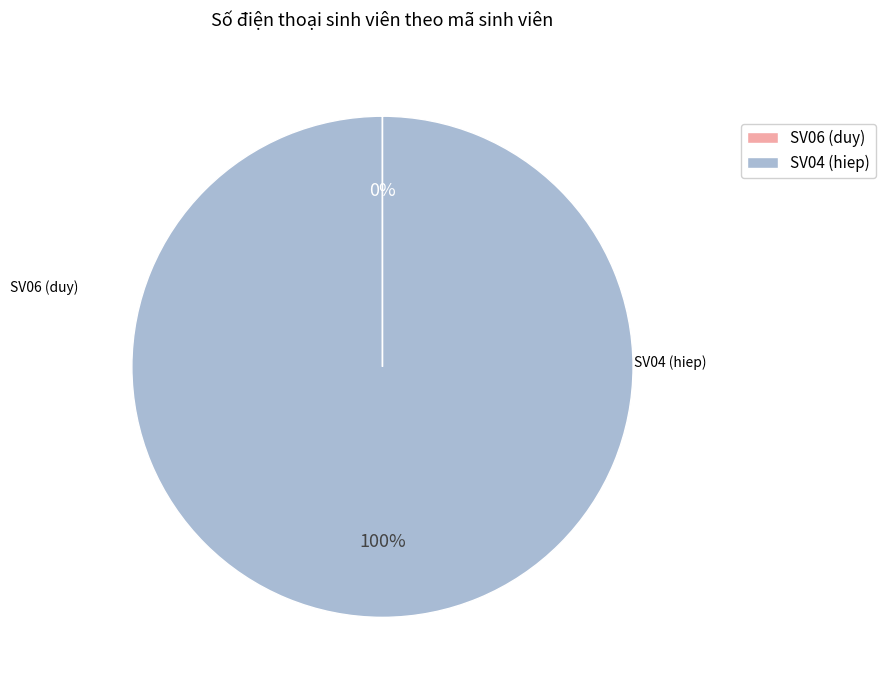

To the nearest percent, what is the average slice percentage?

50%